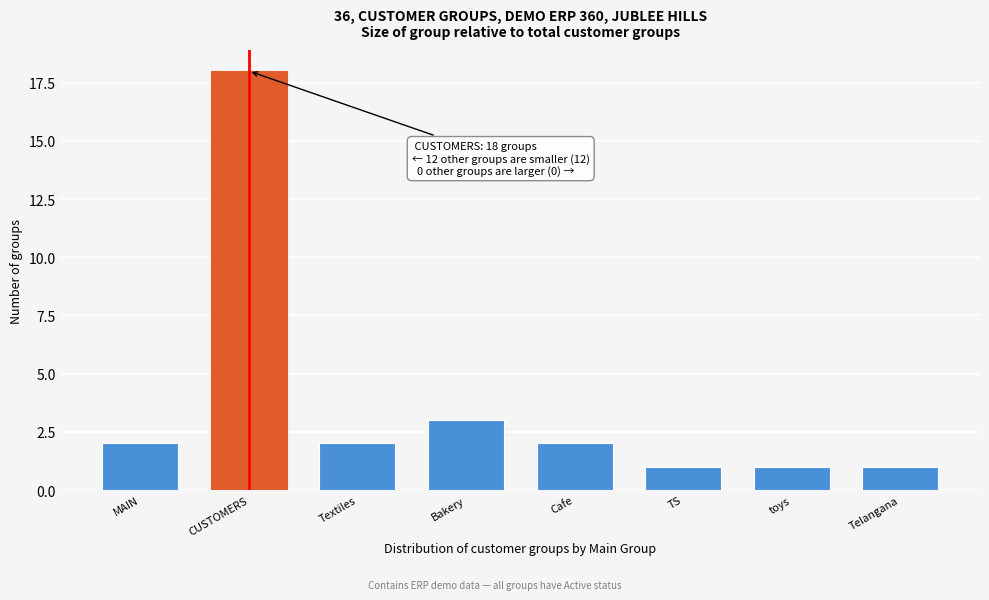

Reading left to right, extract all data points from this chart.

2	18	2	3	2	1	1	1